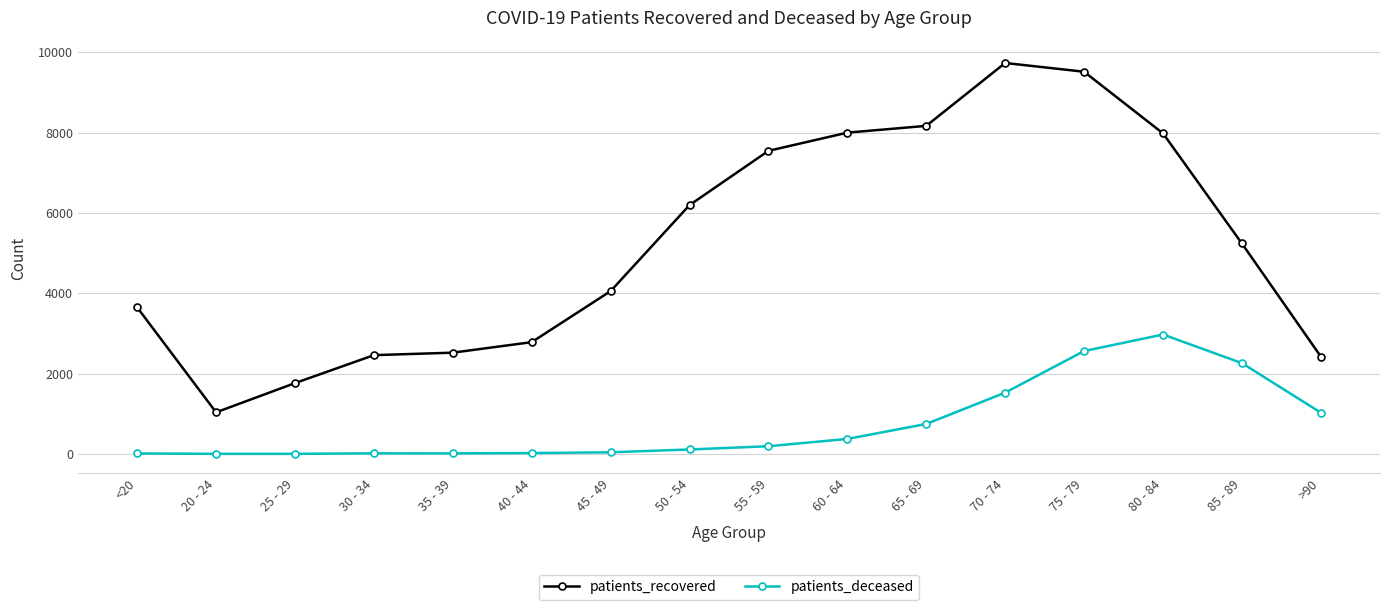

What is the total value across all series at 55 - 59?

7737